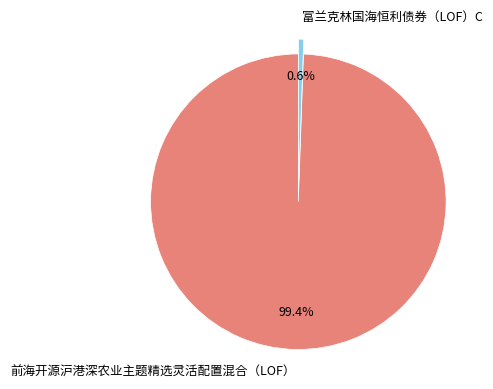

Count the number of slices in the pie.

2